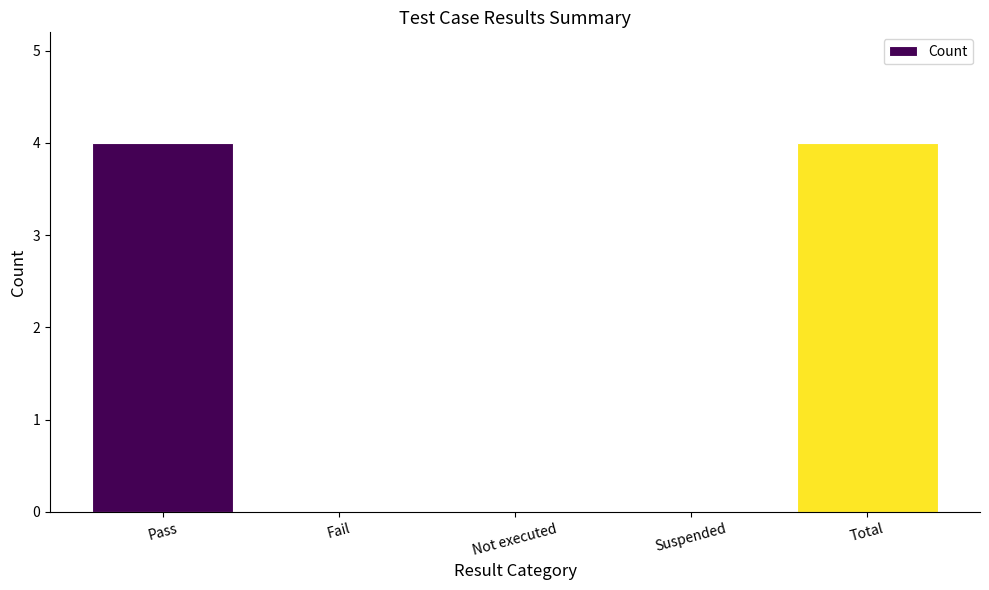

What value does the data have at Pass?

4